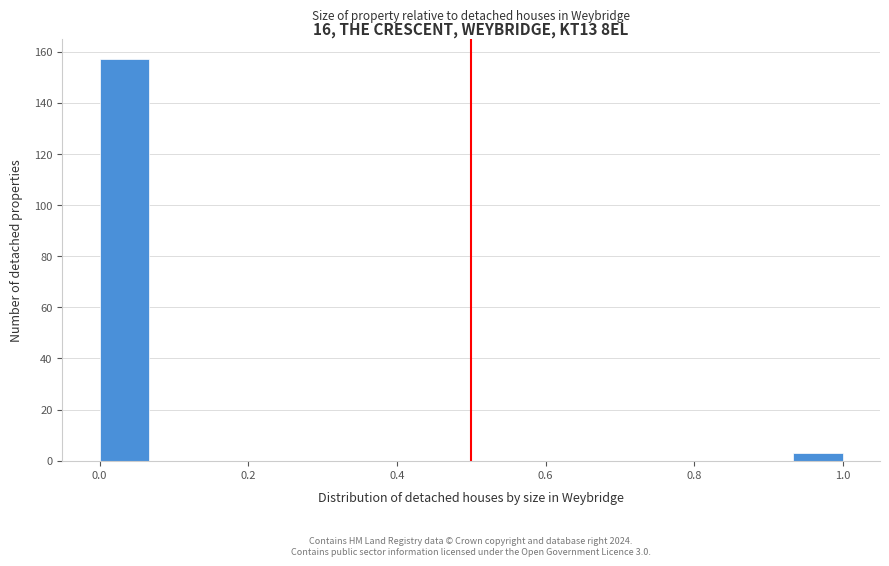

Around what value on the x-axis is the tallest bar? Give the approximate position of its centre, as read against the axis.

0.04